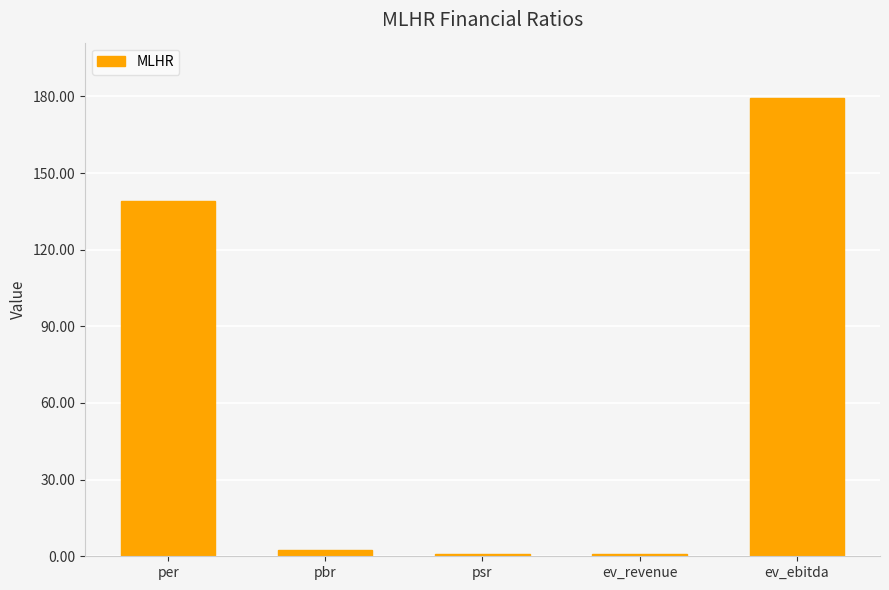

Between psr and ev_ebitda, which is larger?

ev_ebitda